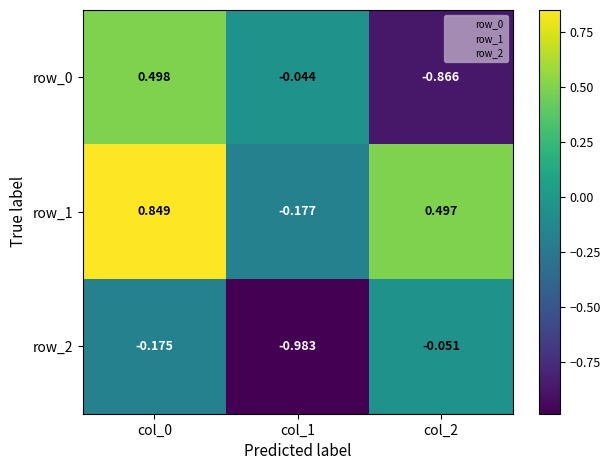

How many data points in row_0 are above 0?

1